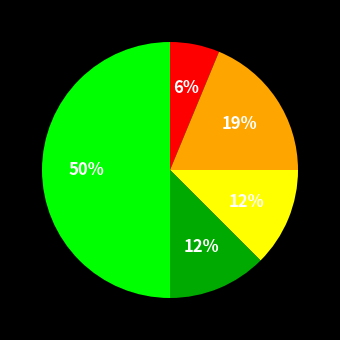

To the nearest percent, what is the difference between the largest and smallest slice percentages?

44%